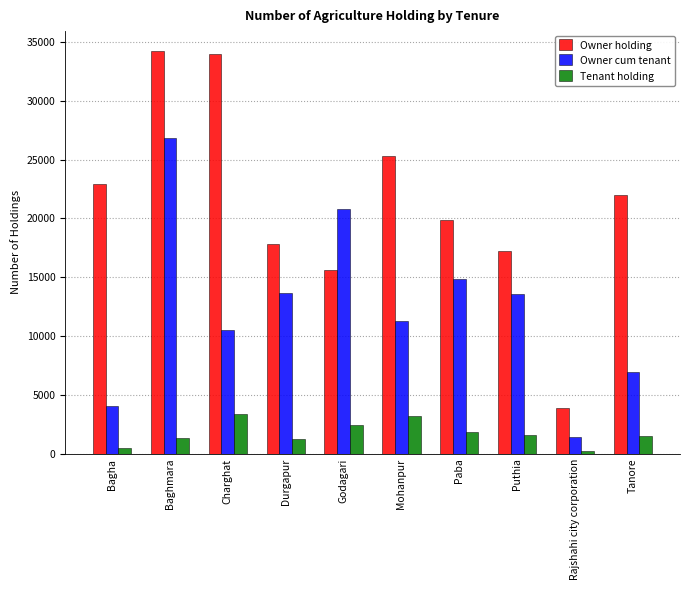

What is the value of the Tenant holding bar at the 4th from the left?

1261